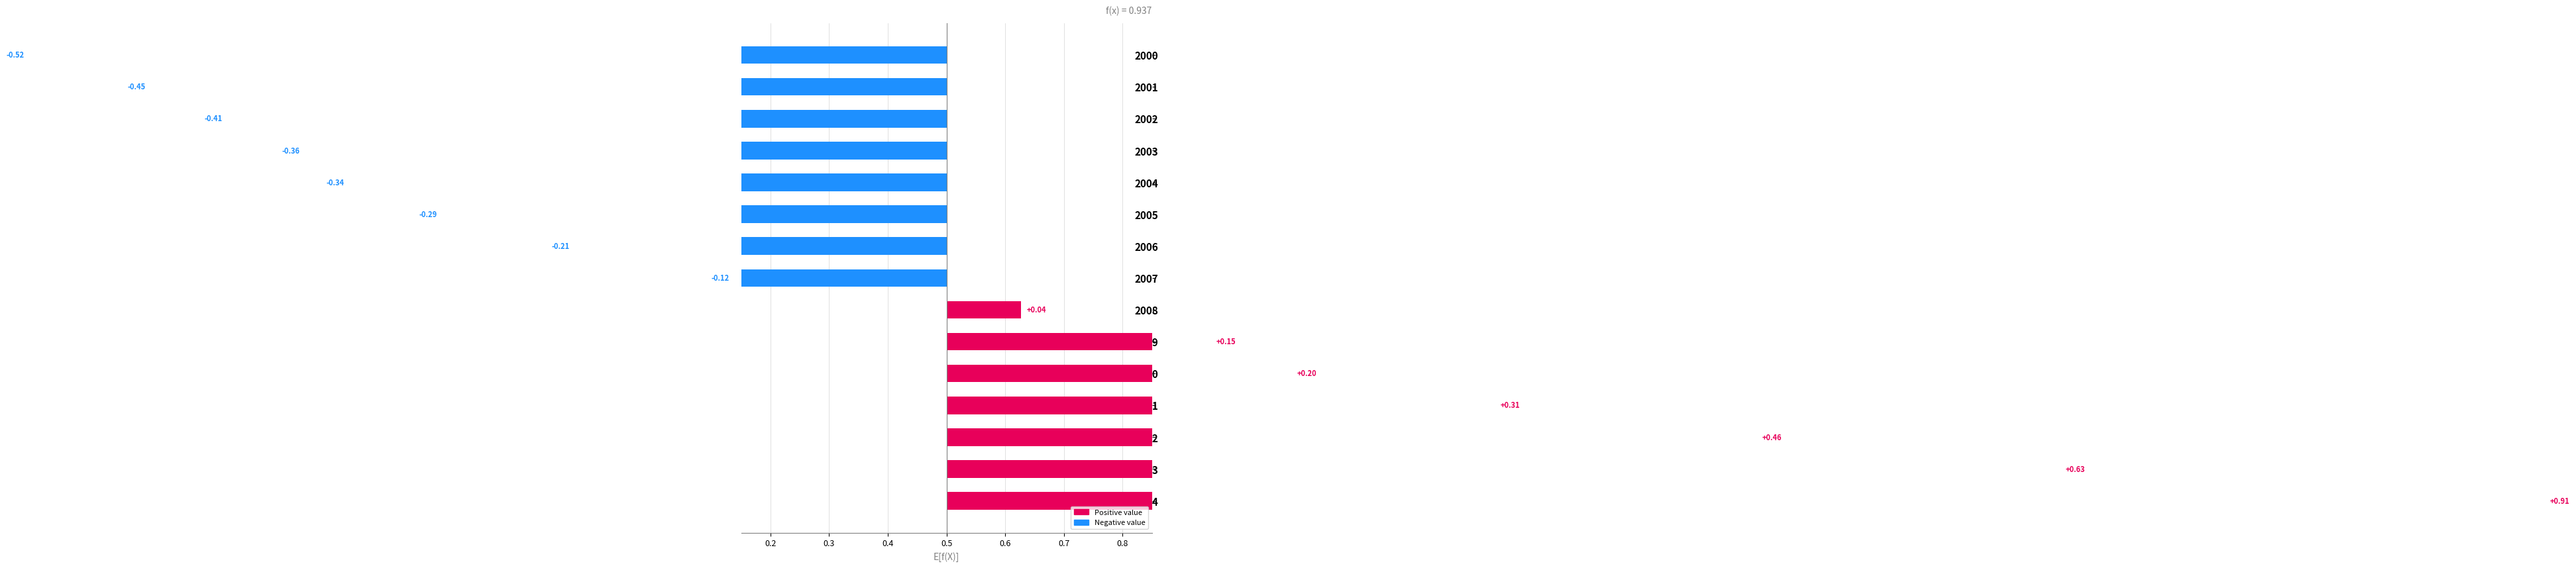

What is the ratio of the value at 2009 to the value at 2013?

0.2